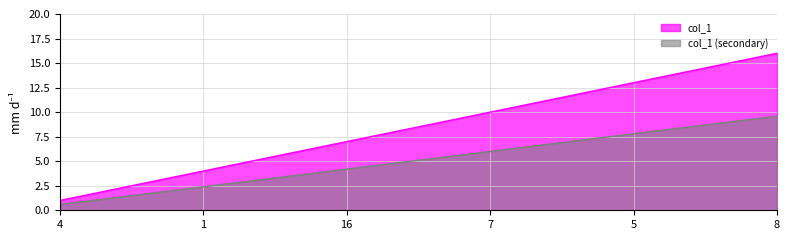

Which category has the lowest value across all series?

4